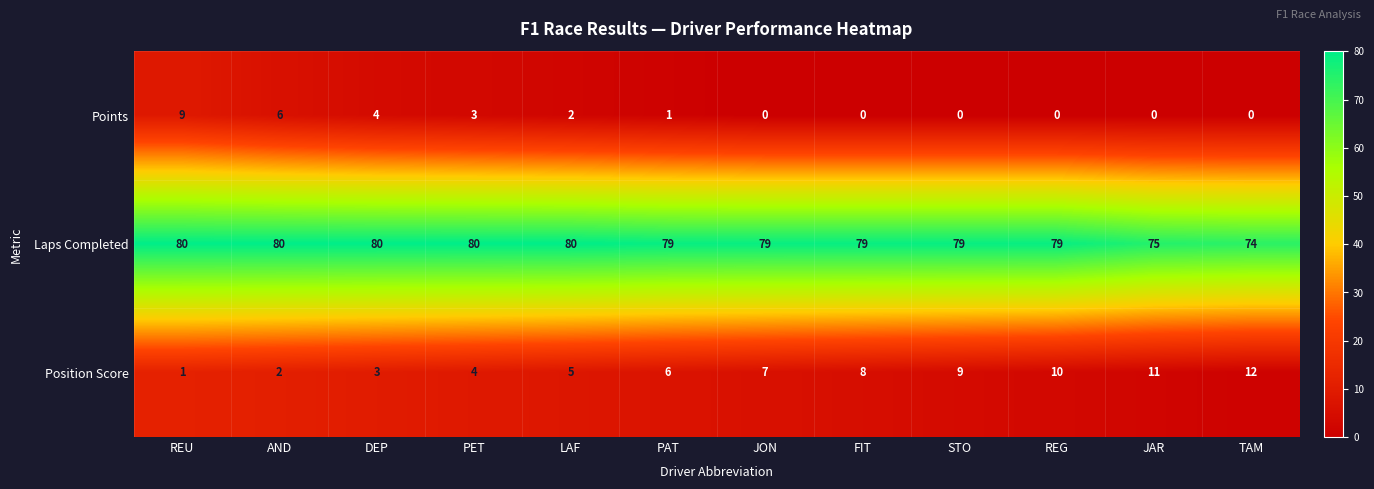

At which label is Points closest to 4?

DEP